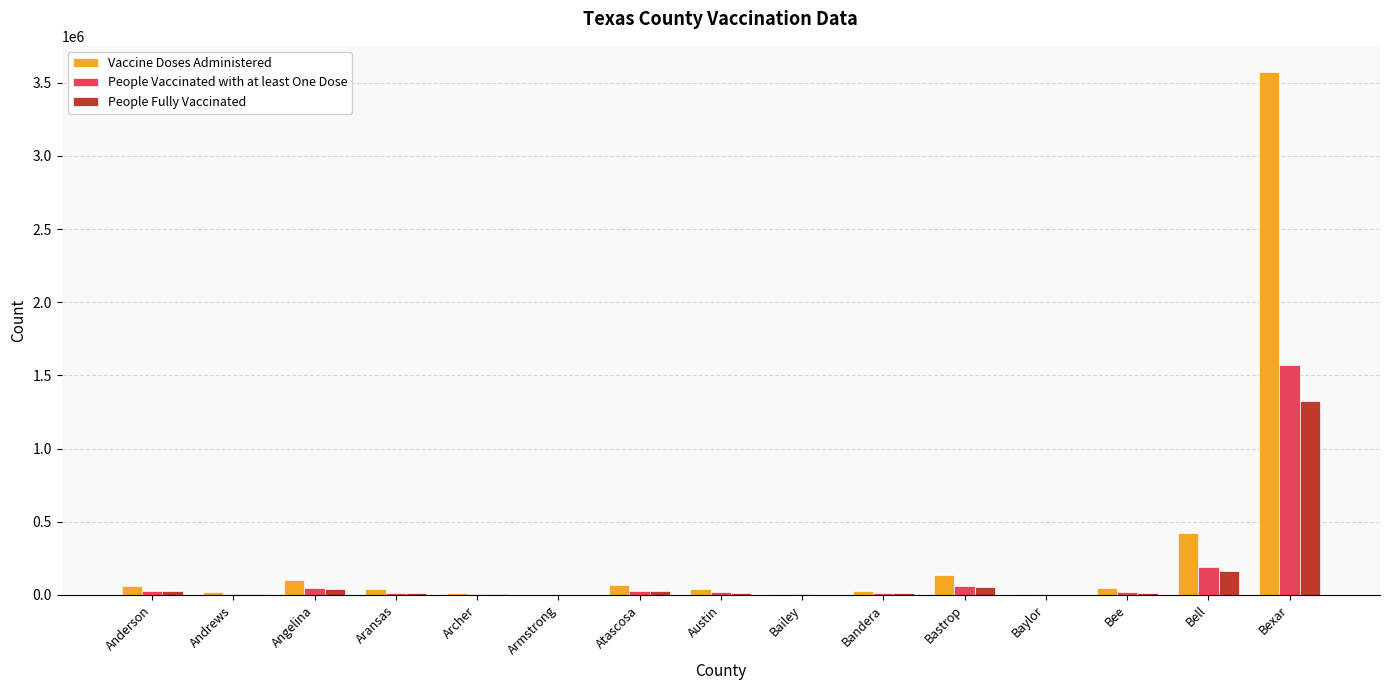

What is the sum of all Vaccine Doses Administered values?

4560453